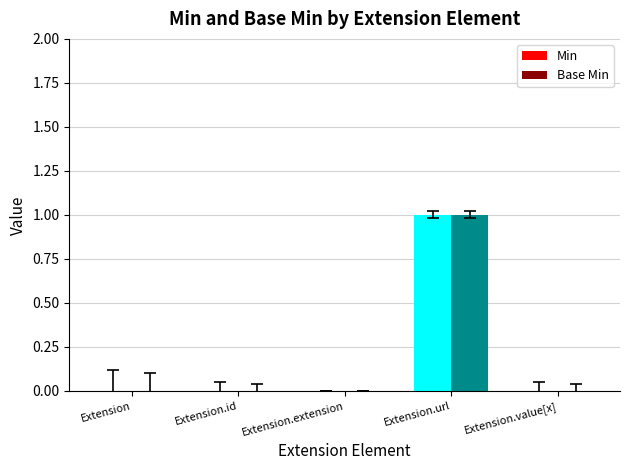

How many series are shown in this chart?

2